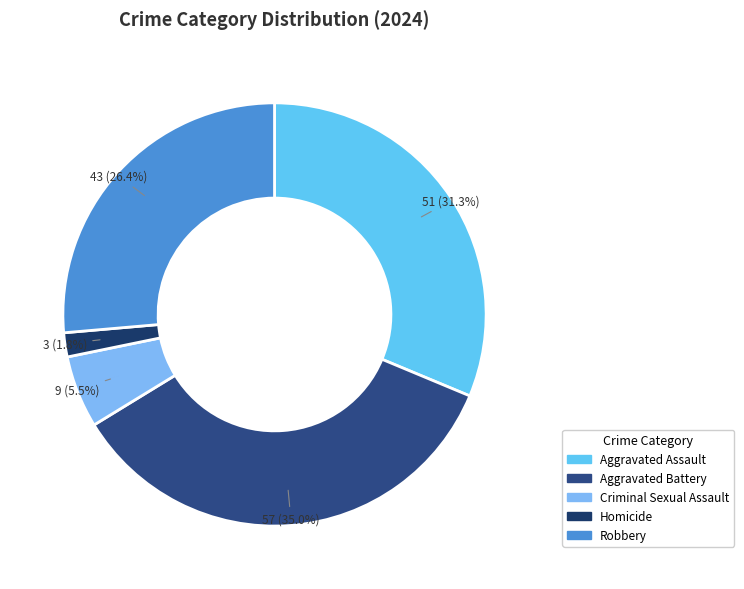

What is the largest slice in the pie chart?

Aggravated Battery